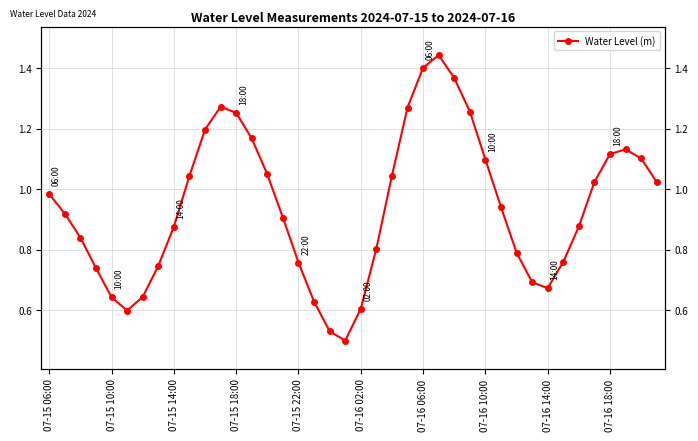

What is the difference between the second highest and second lowest values?

0.9